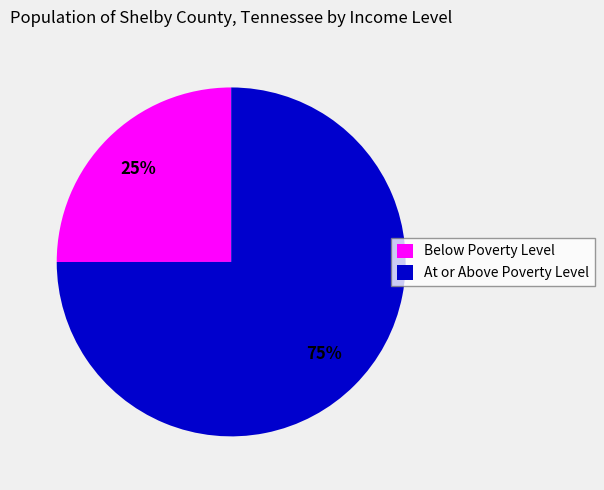

Count the number of slices in the pie.

2